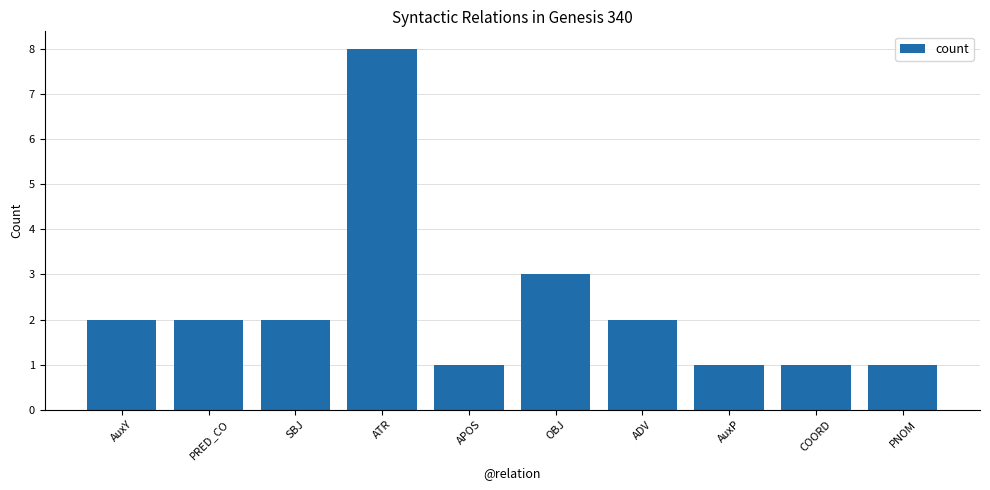

What is the ratio of the value at SBJ to the value at AuxP?

2.0